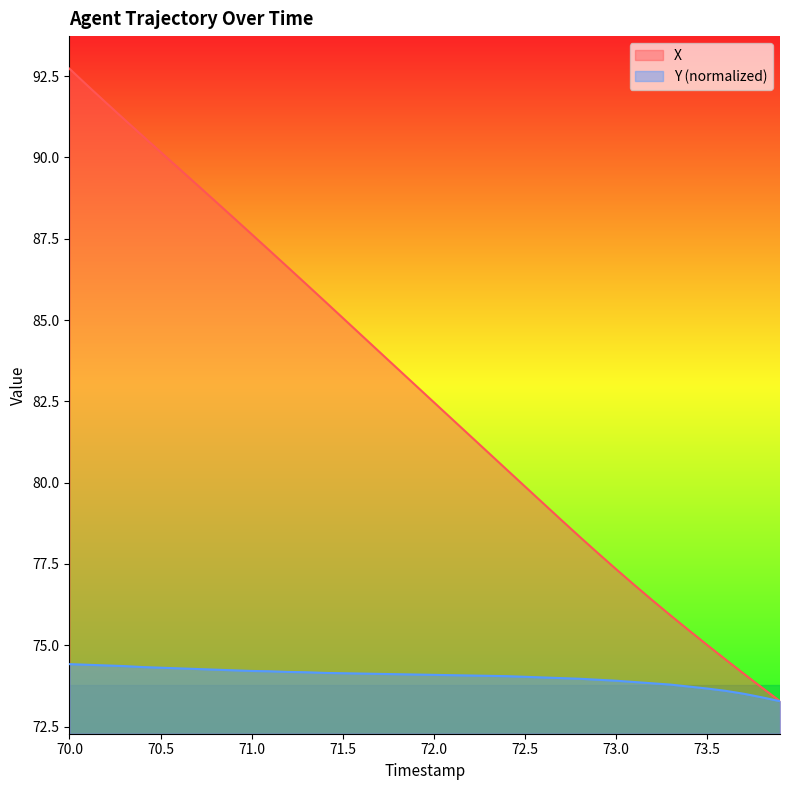

What is the maximum value shown in the chart?

92.7